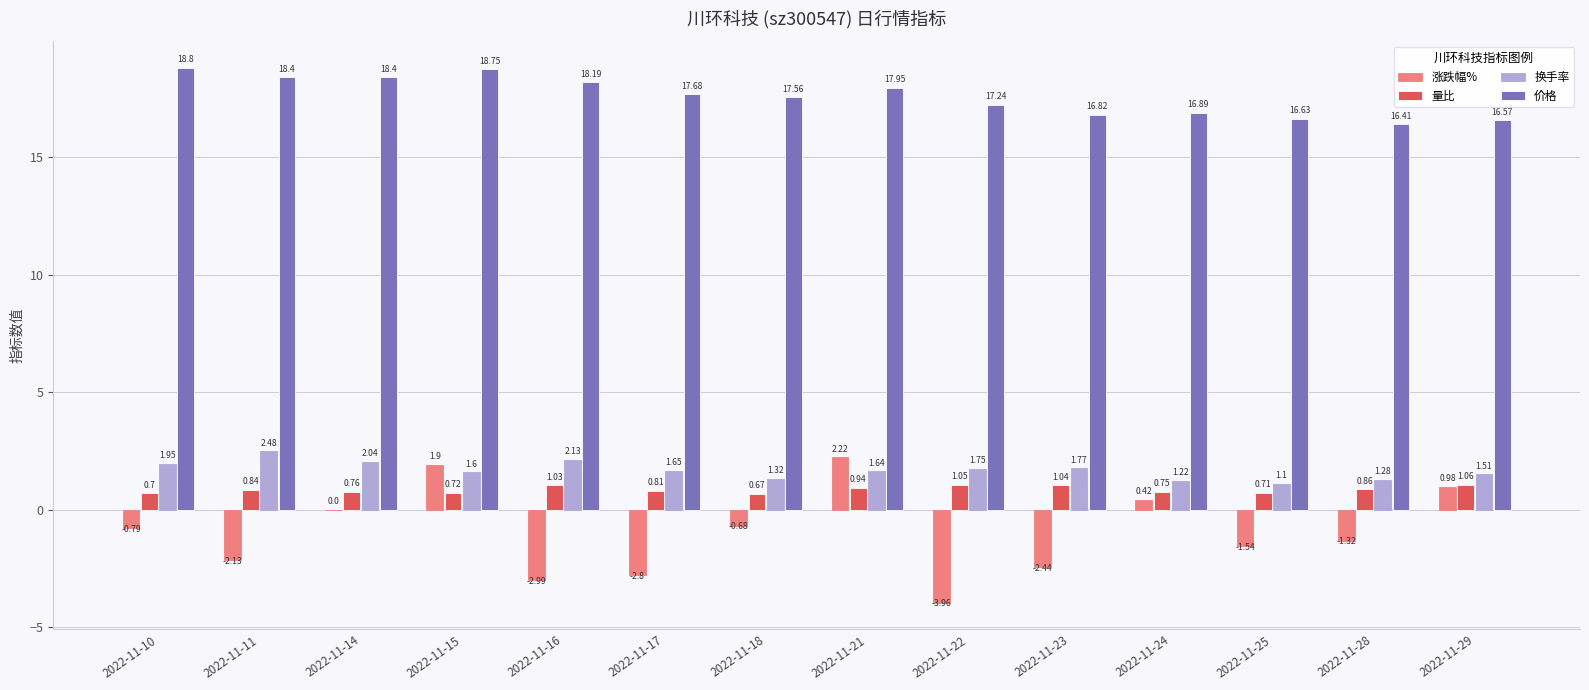

Are the bars horizontal?

No